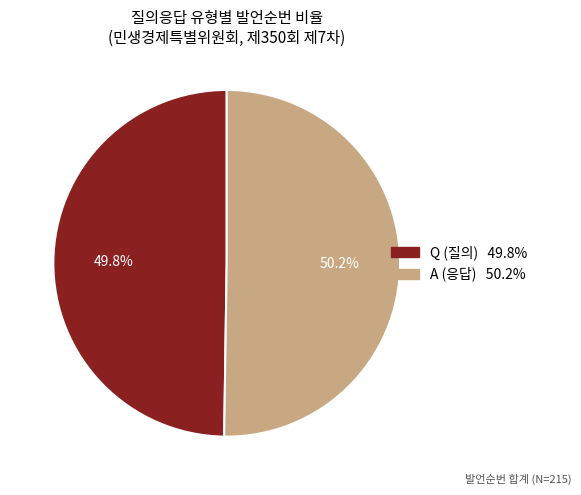

Is there any slice that represents more than half of the pie?

Yes